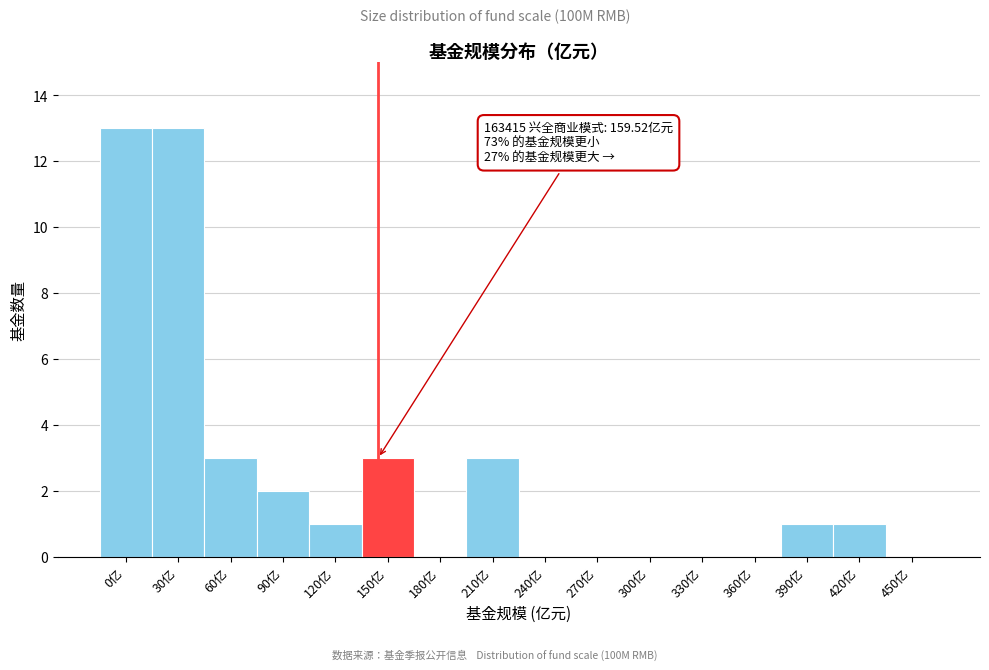

Reading left to right, transcribe all the data shown in this chart.

0亿=13	30亿=13	60亿=3	90亿=2	120亿=1	150亿=3	180亿=0	210亿=3	240亿=0	270亿=0	300亿=0	330亿=0	360亿=0	390亿=1	420亿=1	450亿=0